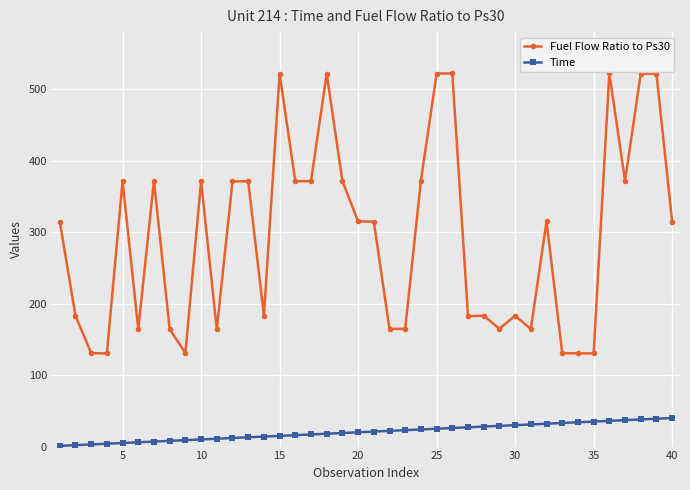

Rank the series by their maximum value, from highest to lowest.

Fuel Flow Ratio to Ps30, Time